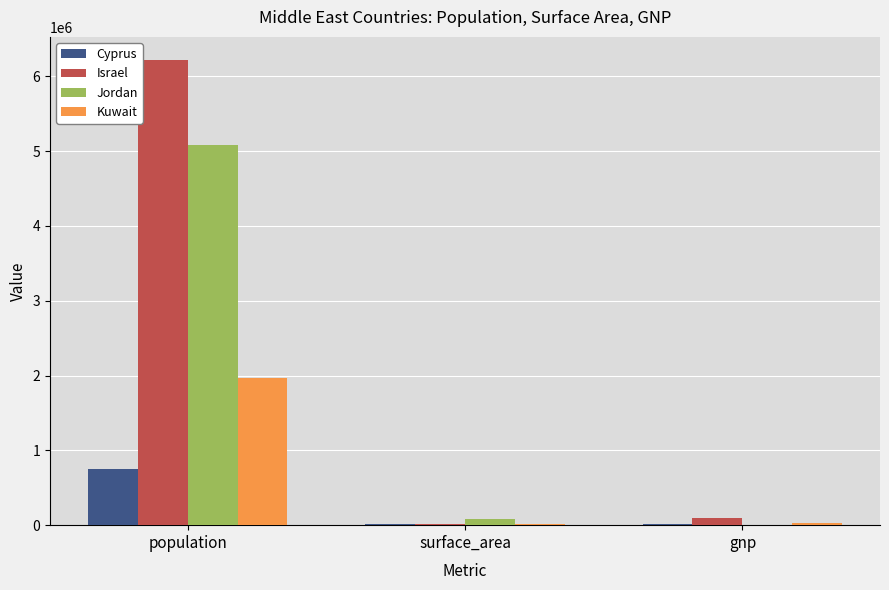

Is it true that Cyprus equals 9251 at surface_area?

True